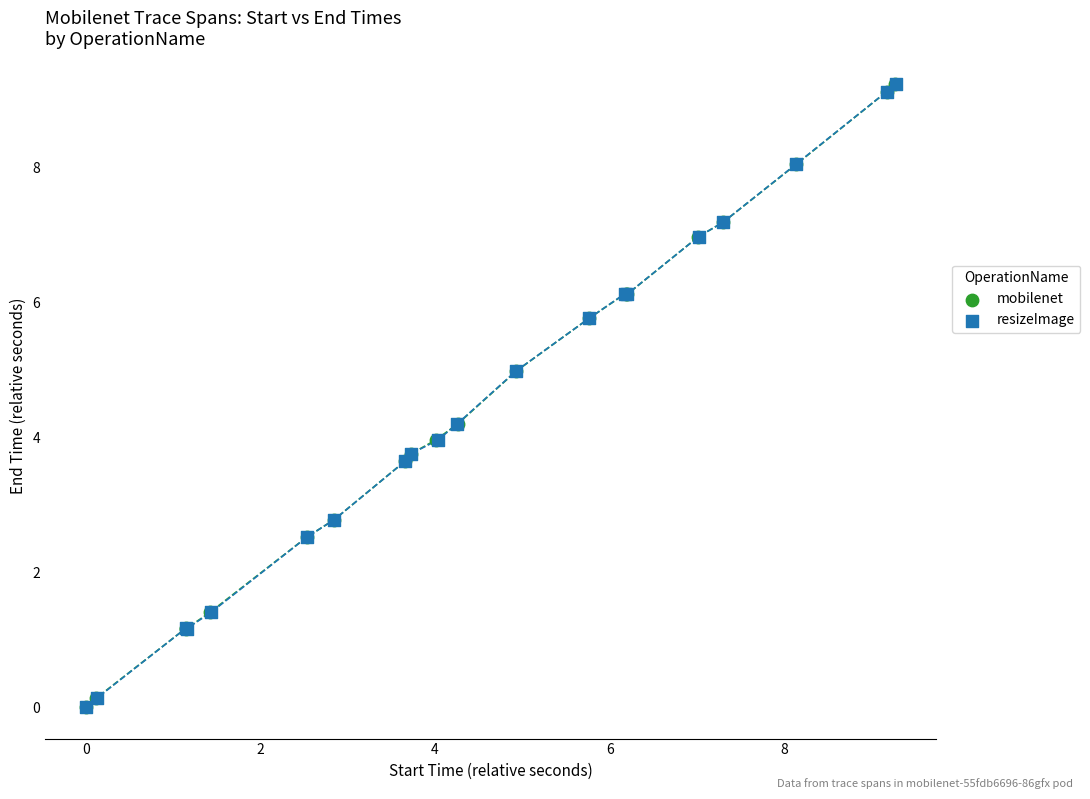

What are all the series names shown in the legend?

mobilenet, resizeImage